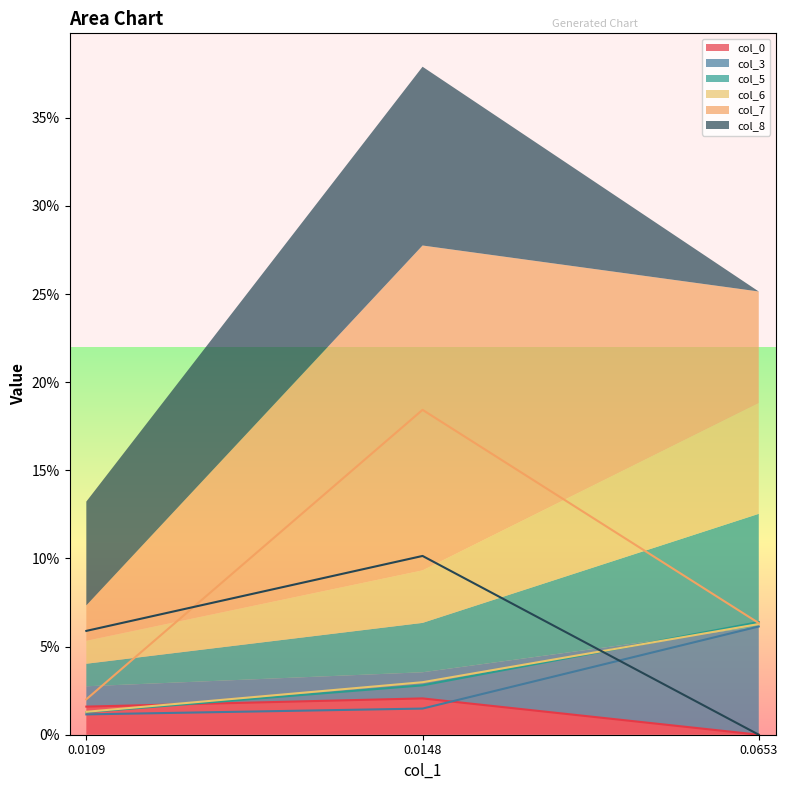

At which label does col_3 reach its minimum?

0.0109